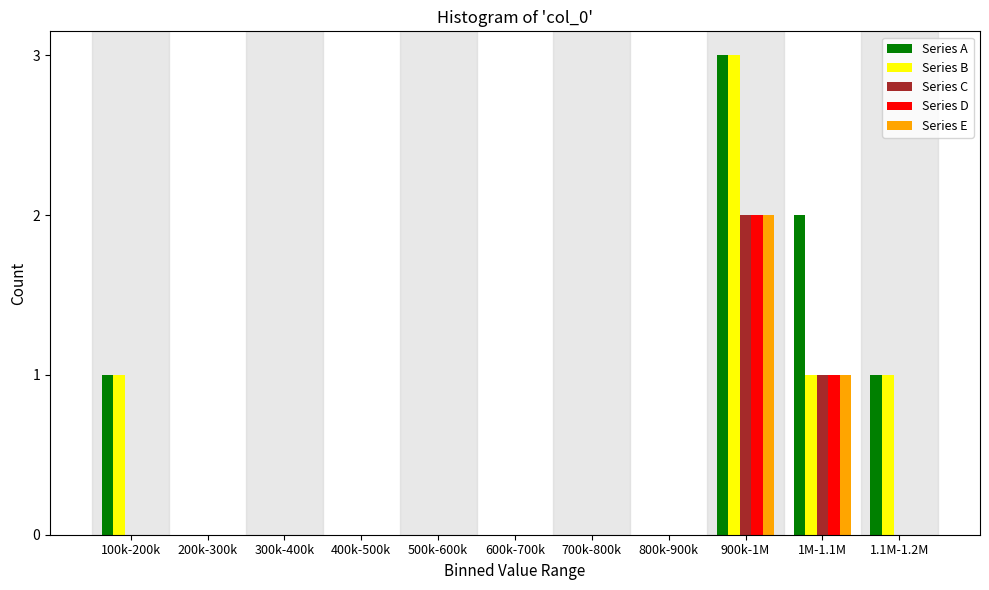

What is the sum of all Series D values?

3